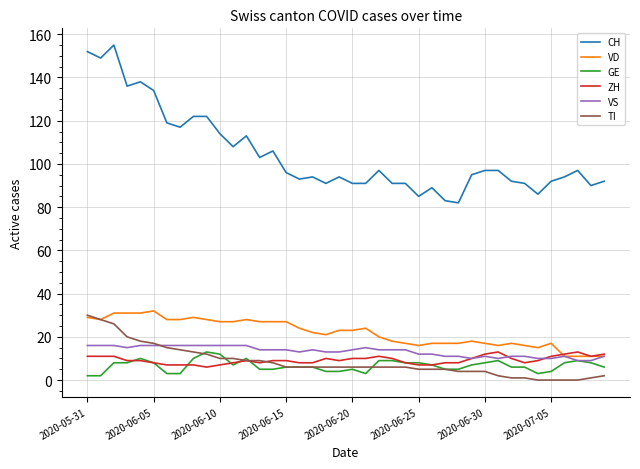

What is the greatest value displayed?

155